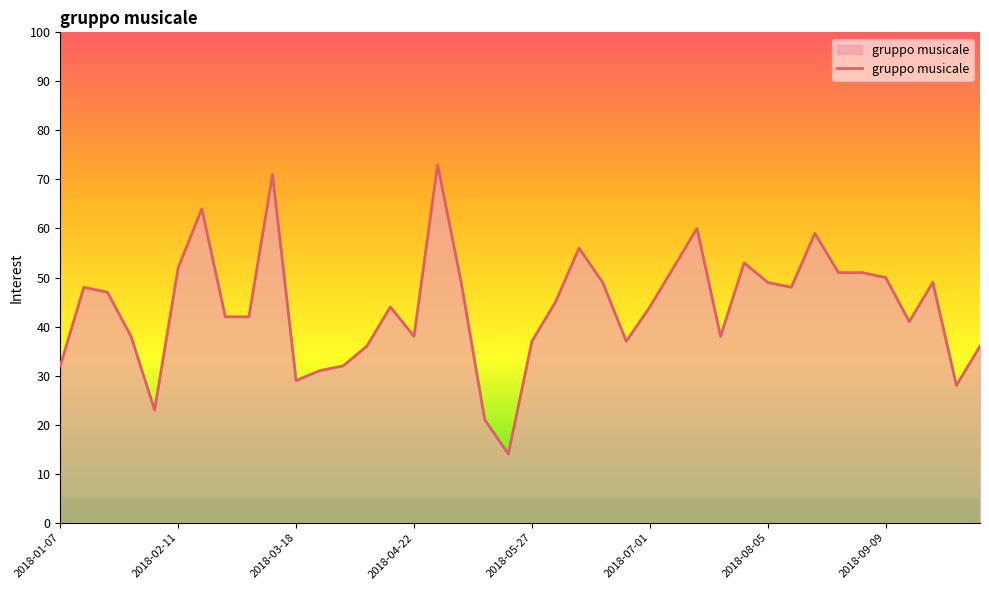

Does the chart have visible grid lines?

No